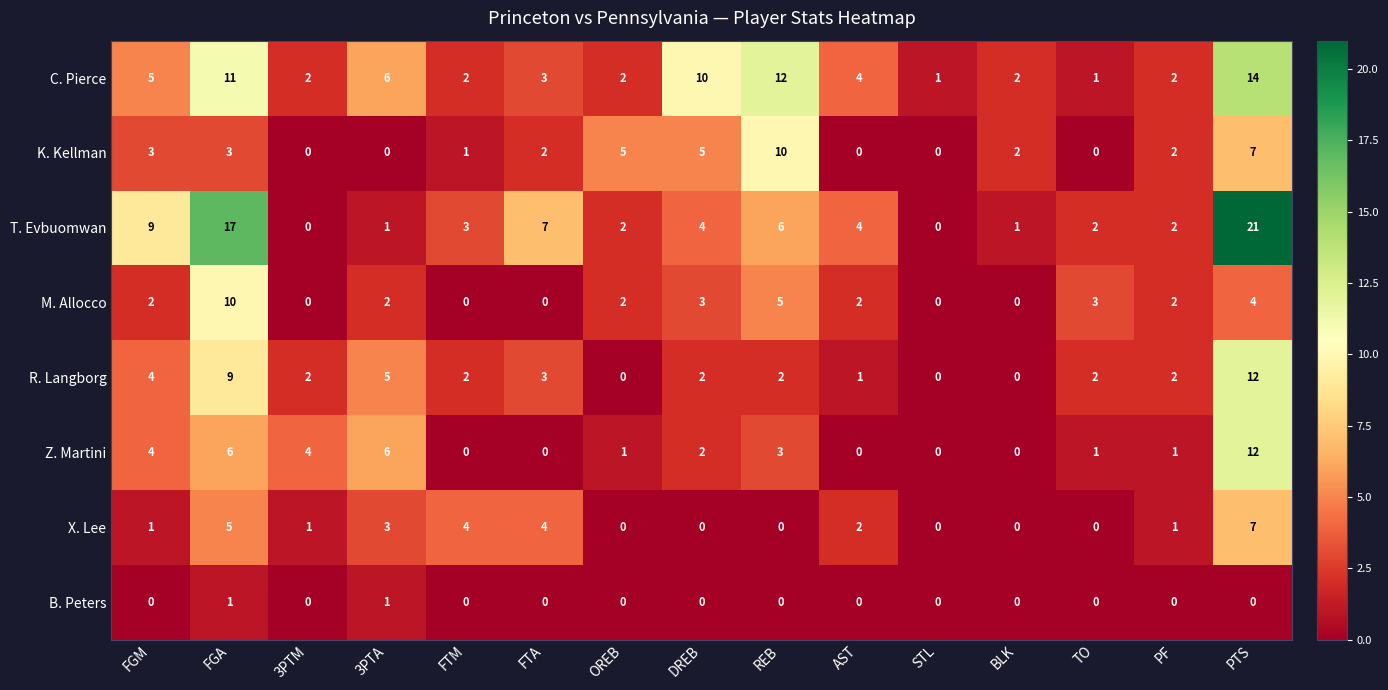

Where does the K. Kellman series first go above 2?

FGM